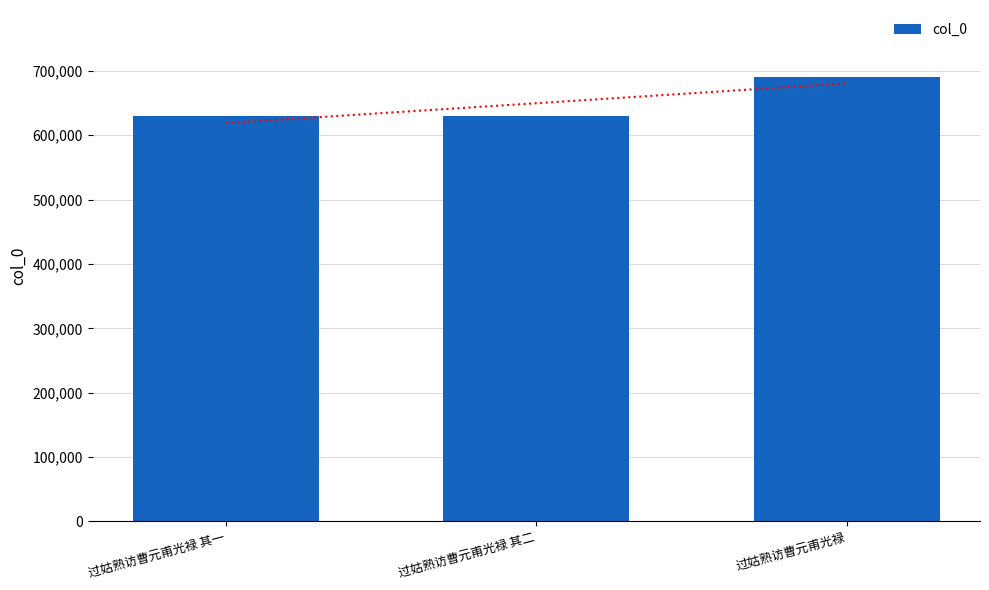

True or false: the data shows 629233 at 过姑熟访曹元甫光禄 其一.

True